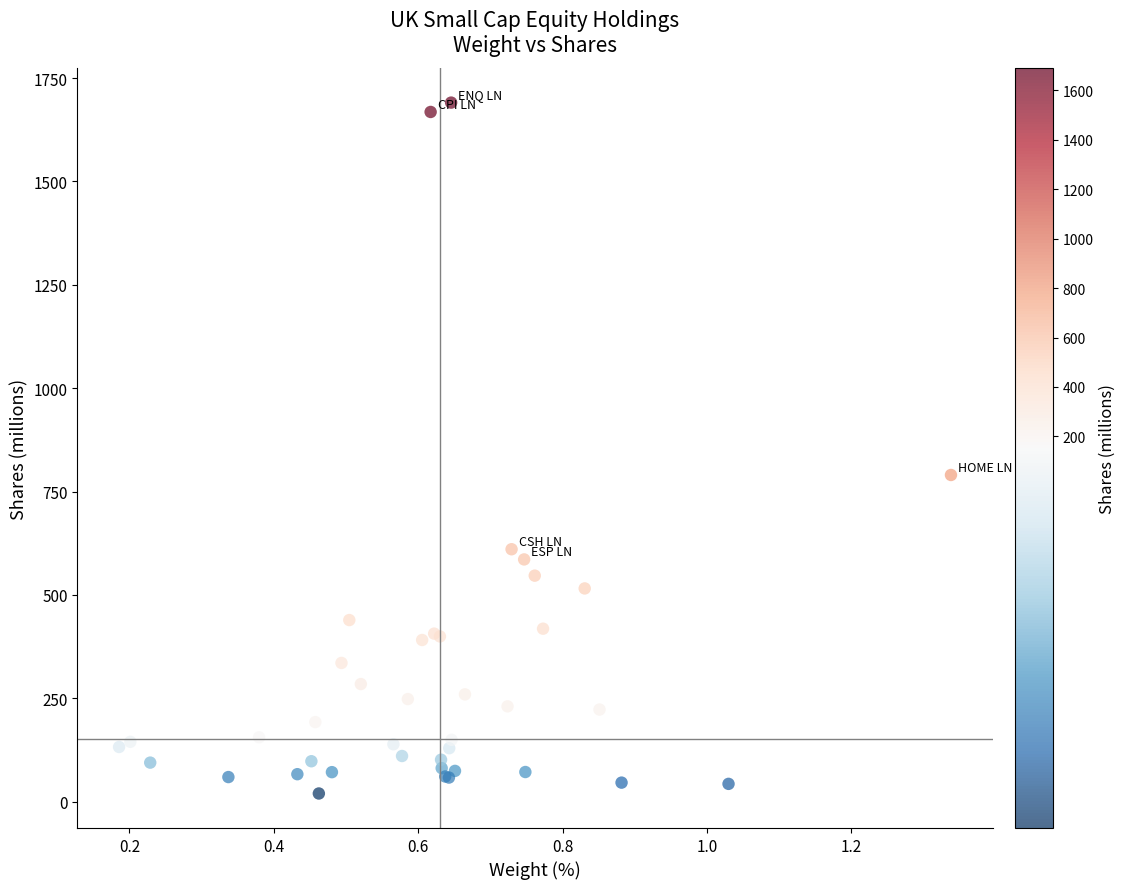

What Y value in the scatter plot is closest to 855?

790.2